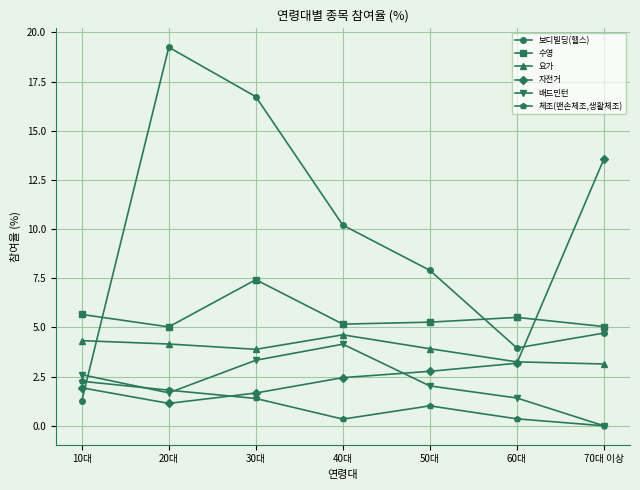

What is the difference between the highest and lowest values at 30대?

15.3